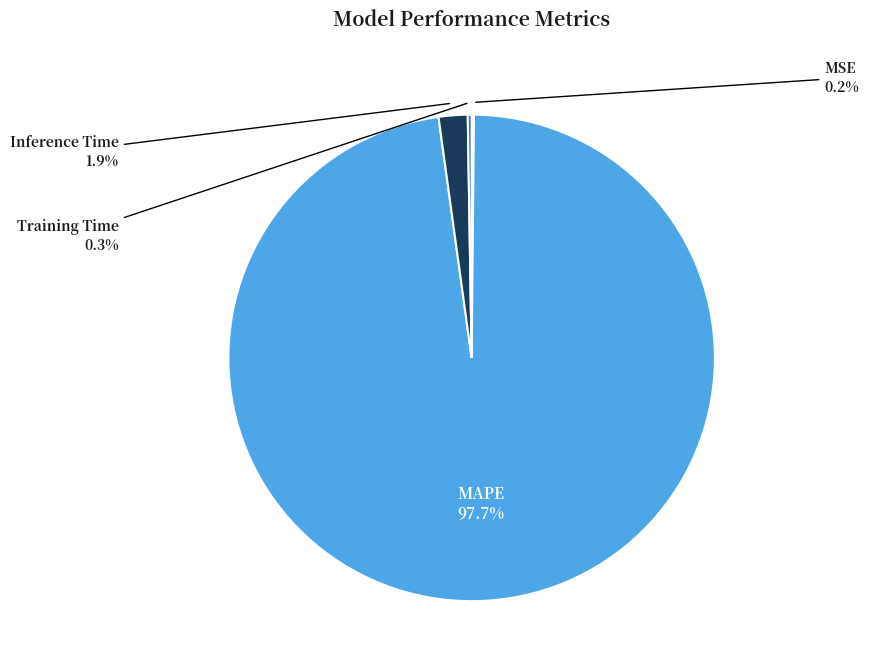

Which slice is the largest?

MAPE